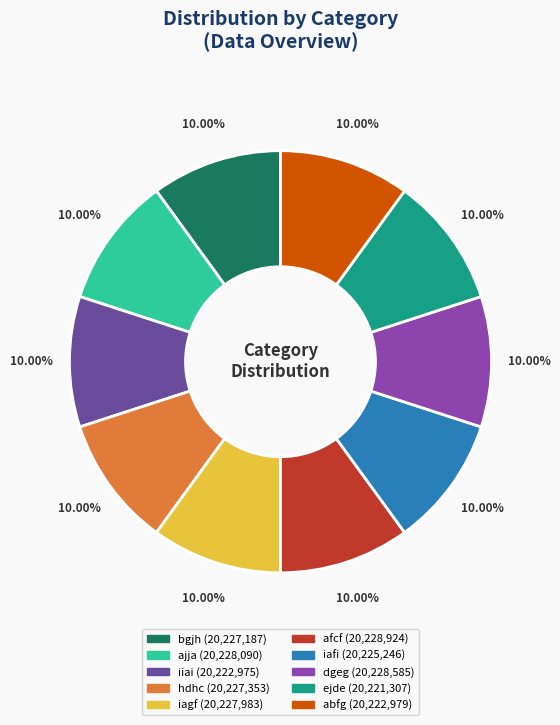

True or false: ajja accounts for 22% of the total.

False